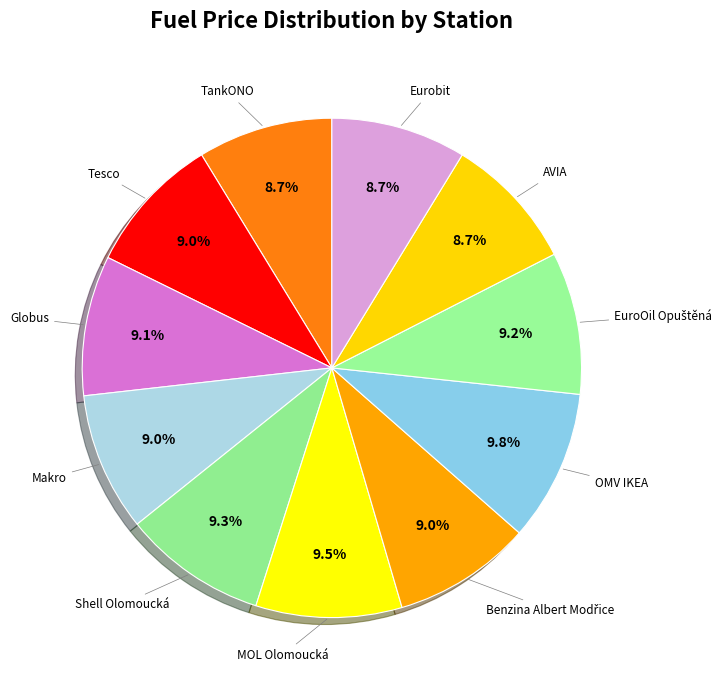

True or false: AVIA accounts for 9% of the total.

True